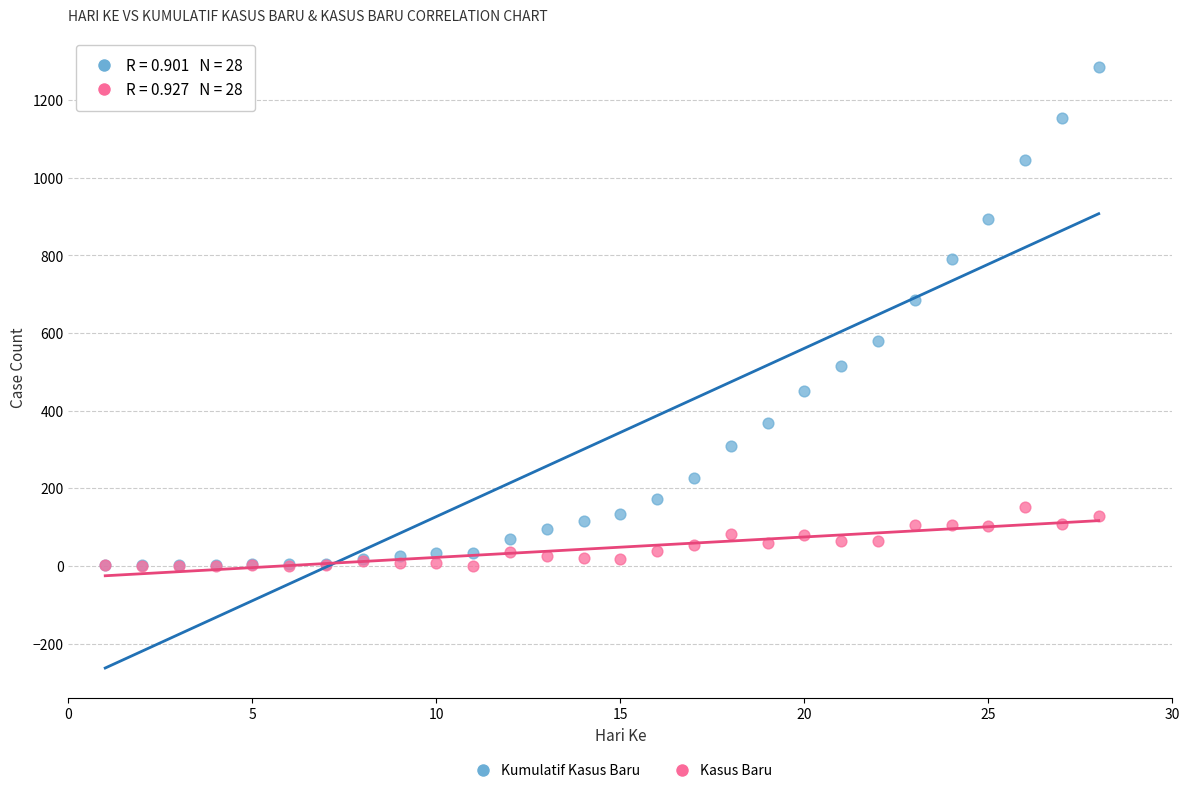

Which series reaches the maximum Y coordinate?

Kumulatif Kasus Baru